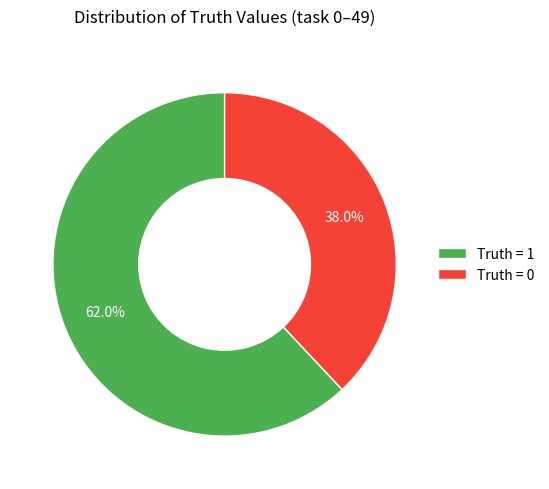

How many segments does this pie chart have?

2